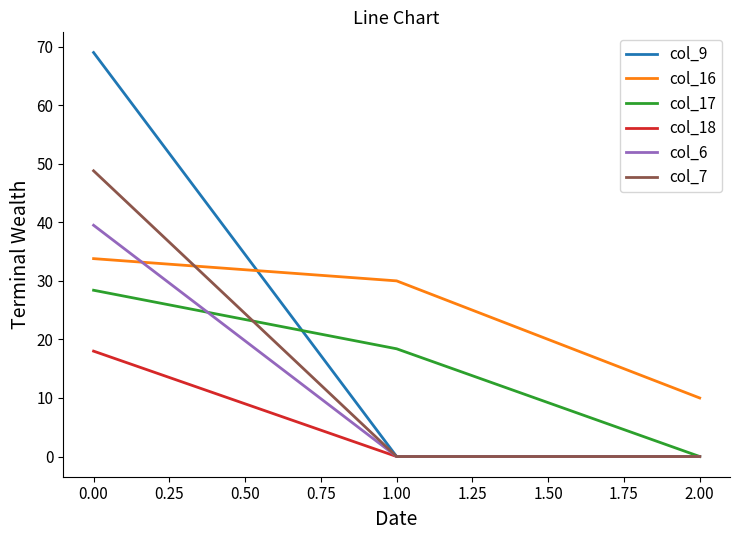

Which series has the widest spread of values?

col_9